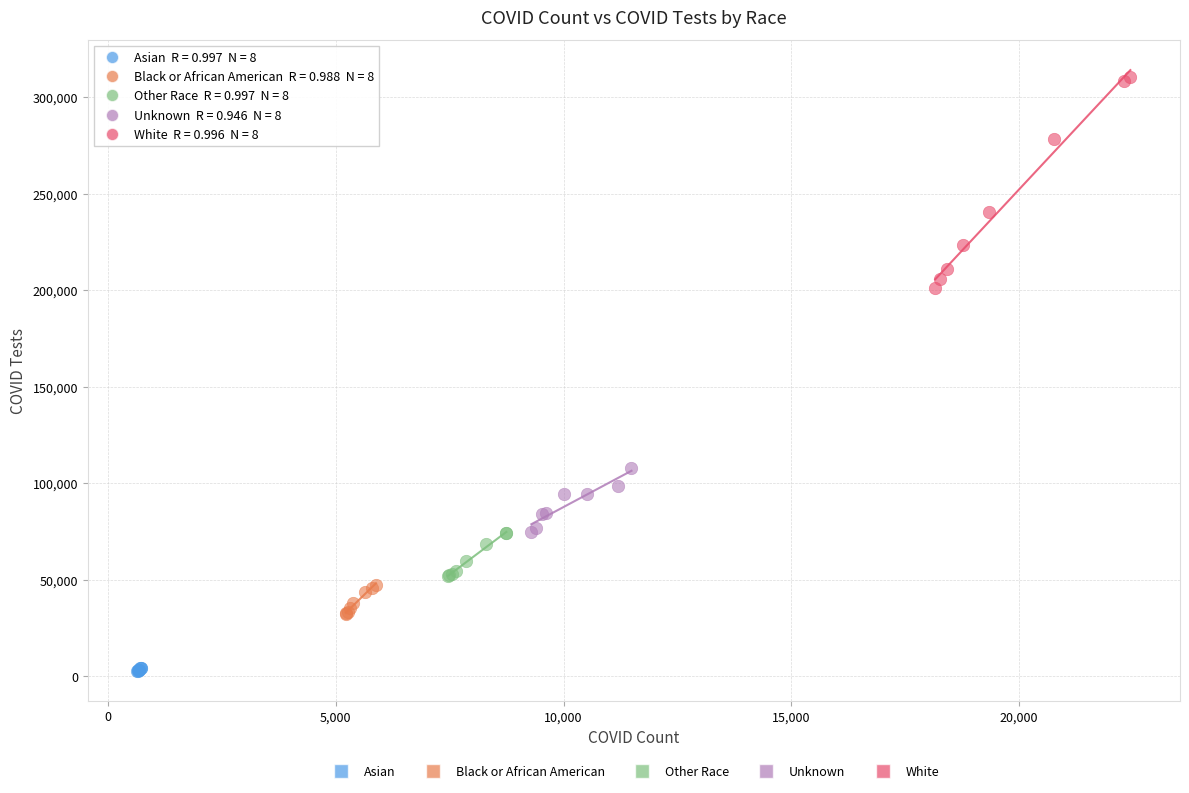

What are all the series names shown in the legend?

Asian, Black or African American, Other Race, Unknown, White